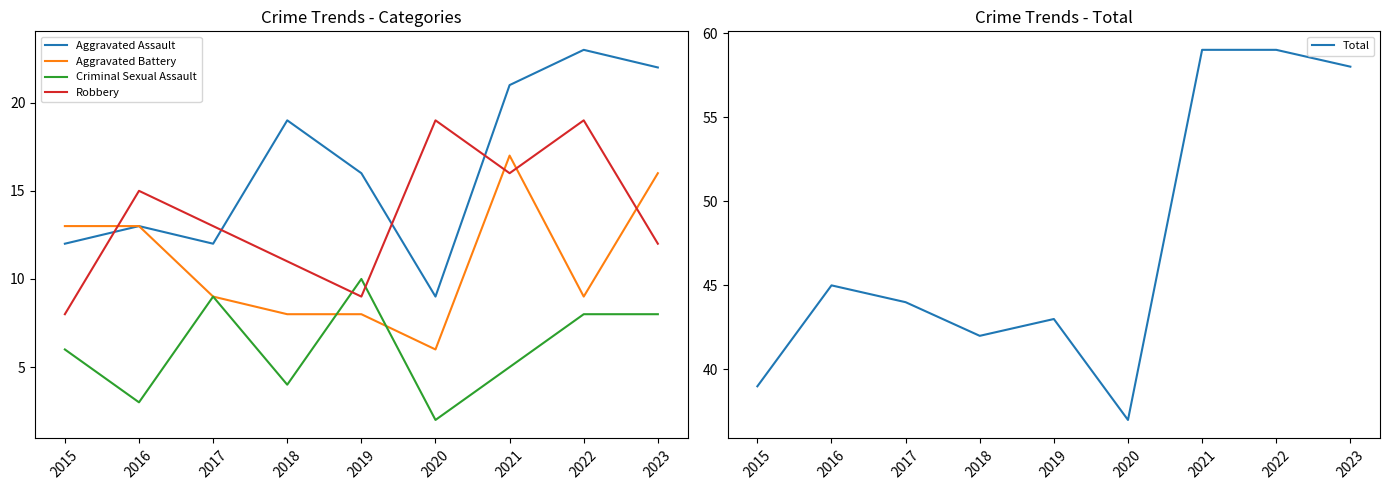

What is the average value of the Criminal Sexual Assault series?

6